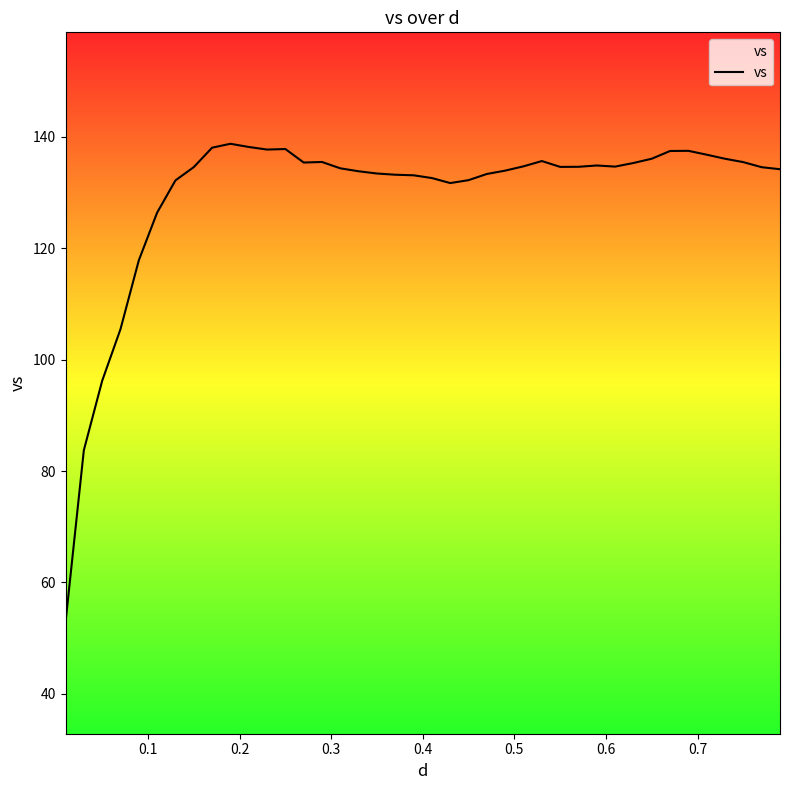

What is the difference between the maximum and minimum values?

85.9